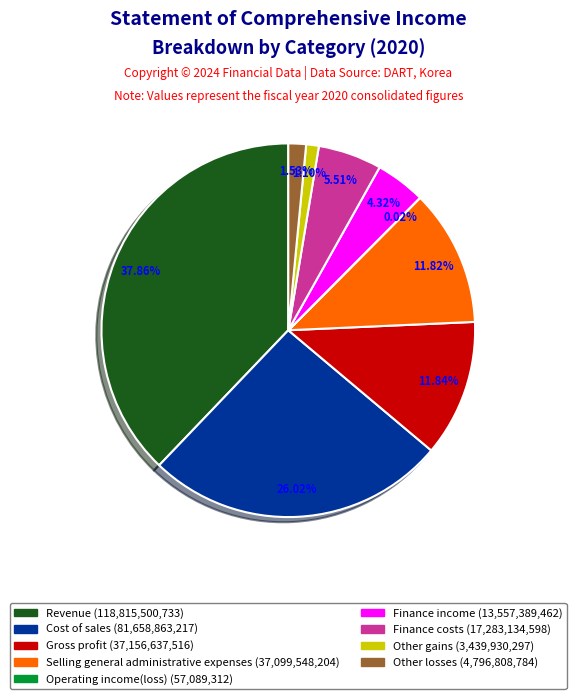

What is the largest slice in the pie chart?

Revenue